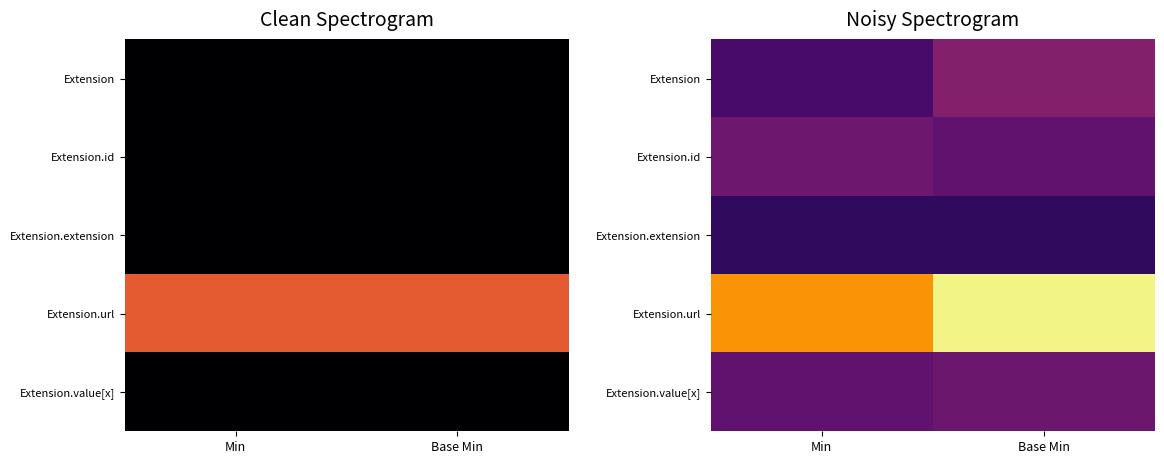

Rank the categories by Extension value from highest to lowest.

Base Min, Min